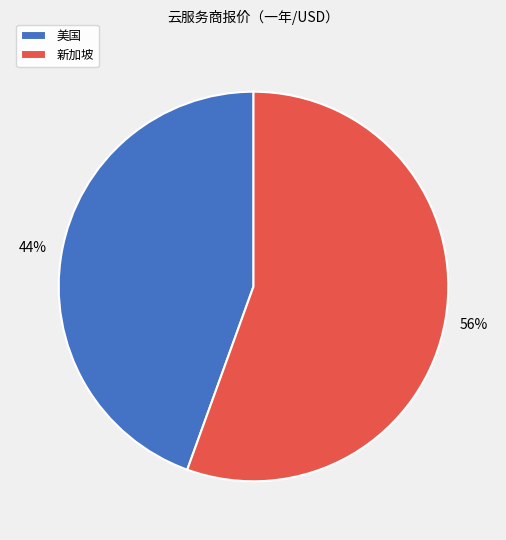

To the nearest percent, what is the average slice percentage?

50%